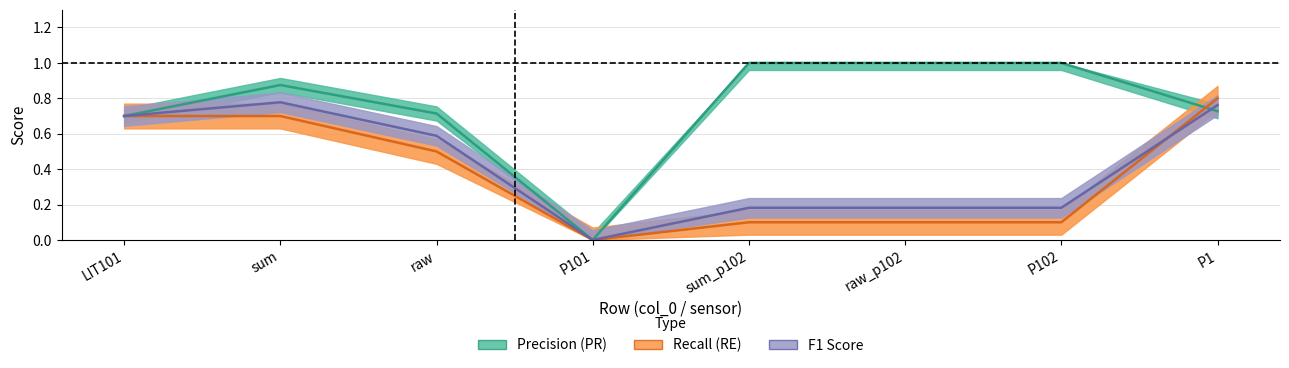

Is it true that F1 Score equals 0.8 at P1?

True